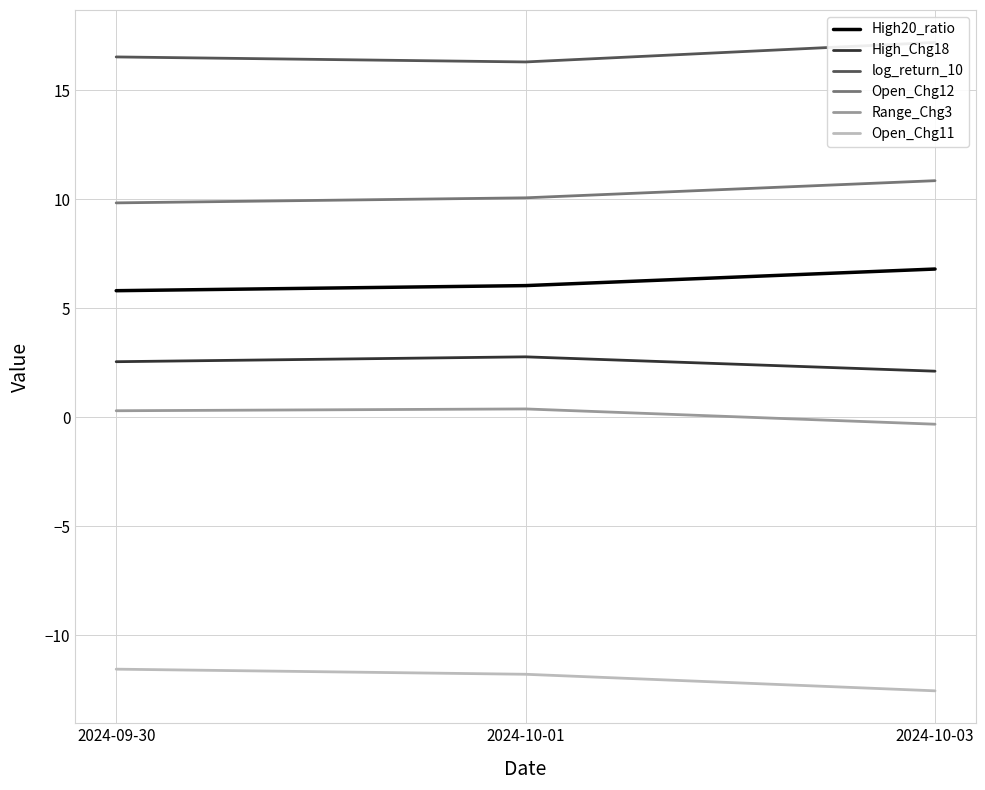

Is the value of Range_Chg3 at 2024-10-01 greater than the value of Open_Chg12 at 2024-10-03?

No